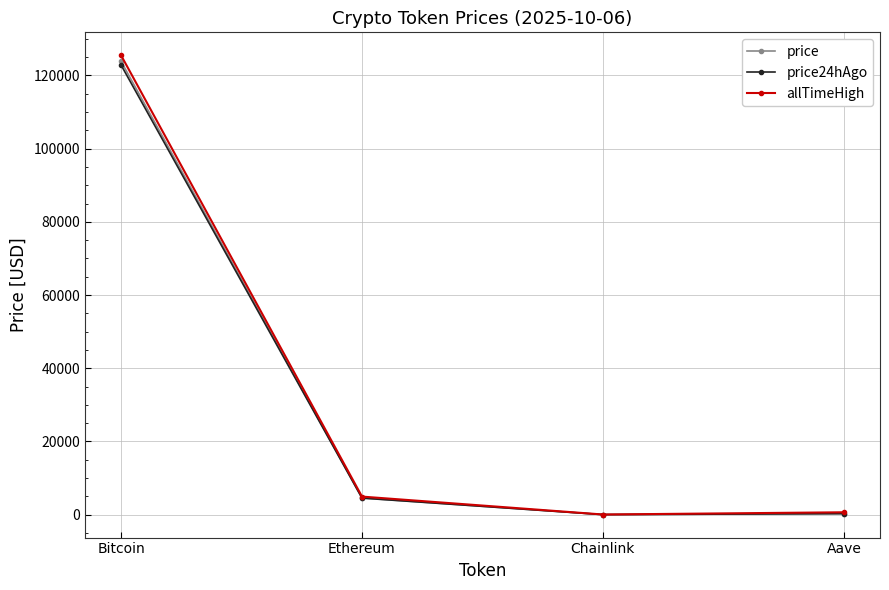

True or false: allTimeHigh has more than 1 interior local peaks.

False